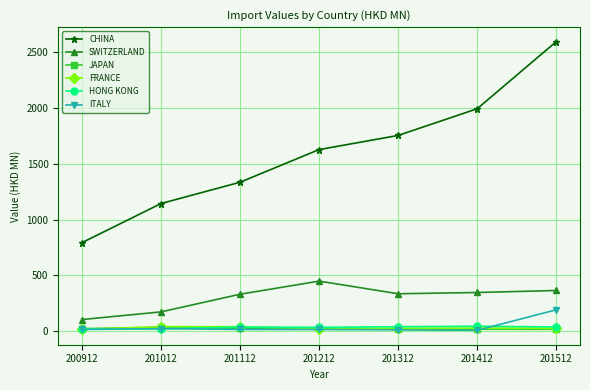

True or false: CHINA and ITALY intersect in this chart.

False